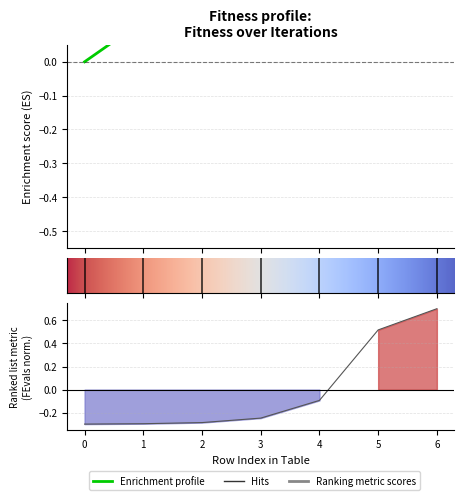

List the labels in order of FEvals value, smallest first.

0, 1, 2, 3, 4, 5, 6